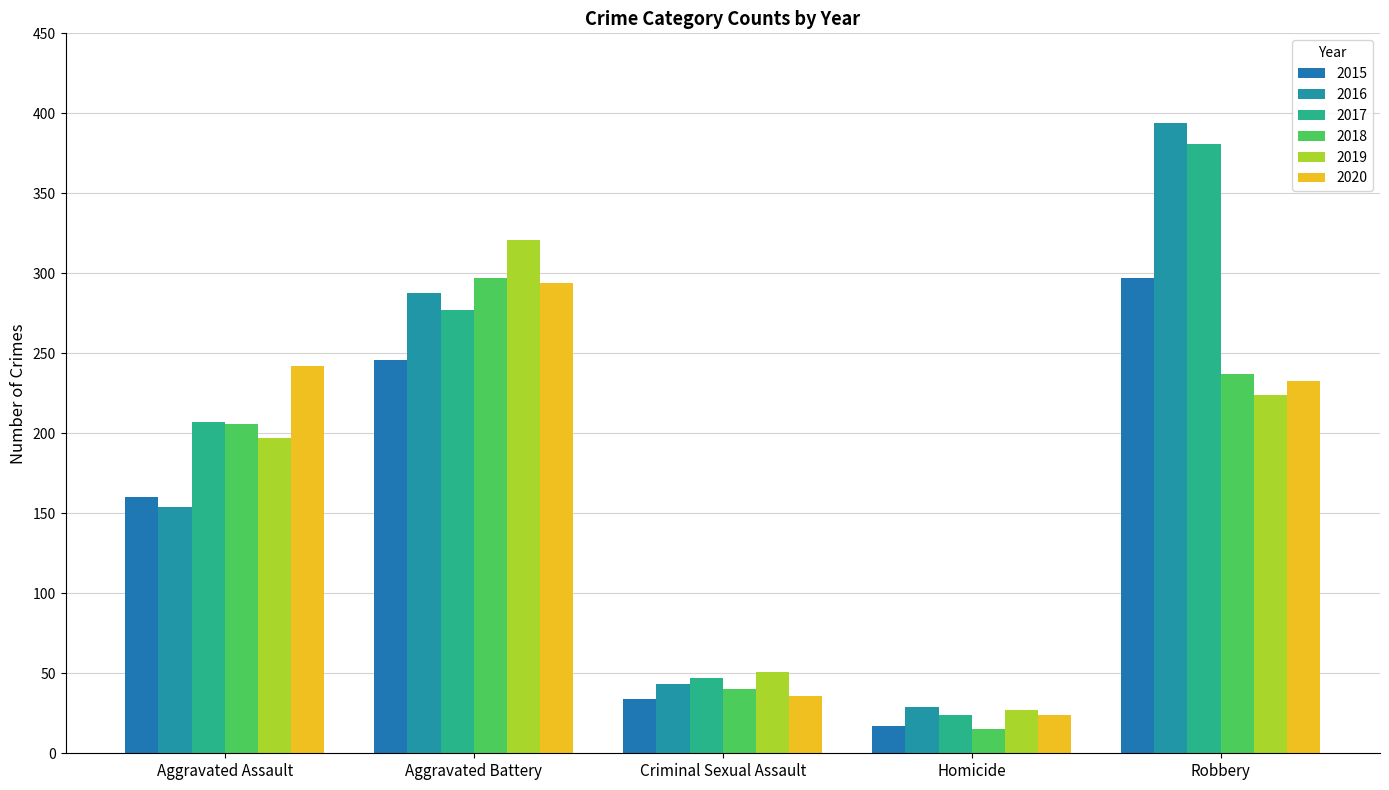

Which series has the largest range (max minus min)?

2016